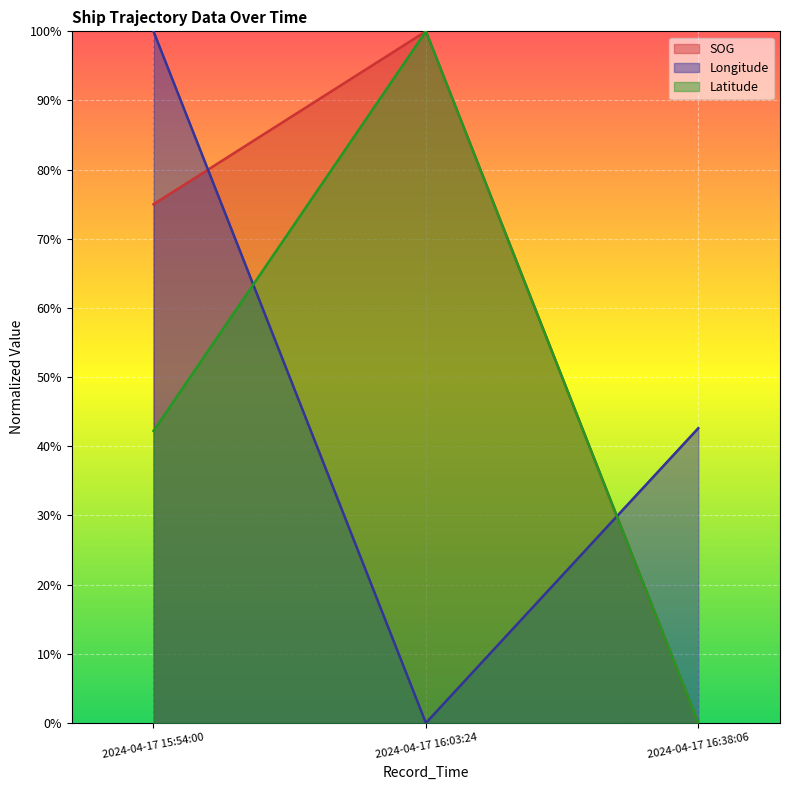

What is the difference between the highest and lowest values at 2024-04-17 16:38:06?

0.4